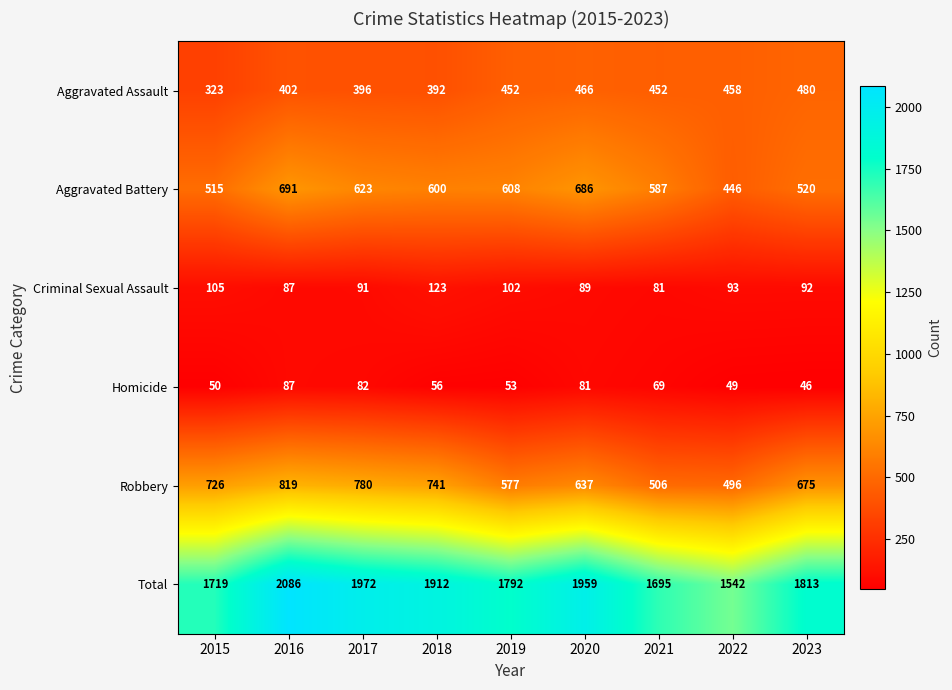

At how many categories does at least one series exceed 2041?

1